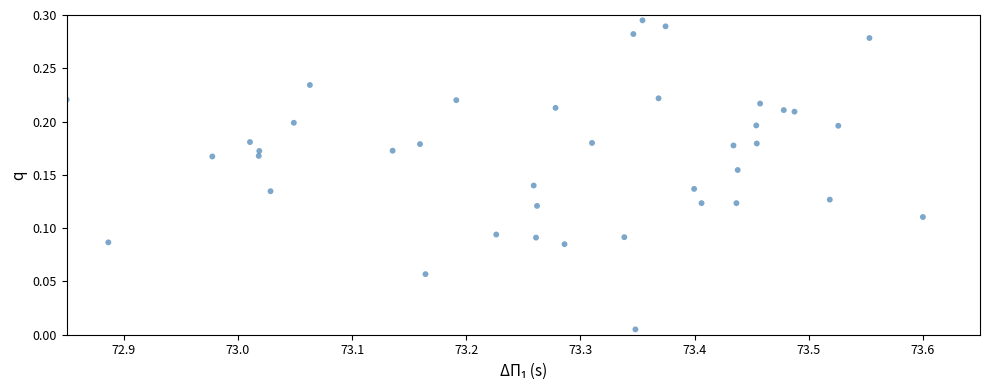

What is the range of X values (max minus min)?

0.8